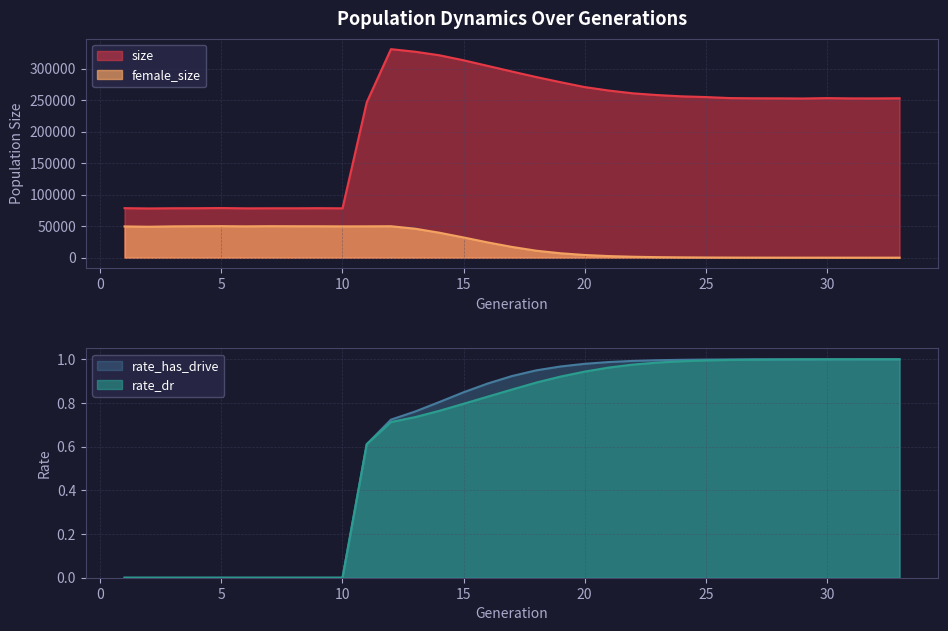

Which series has the largest total across all categories?

size